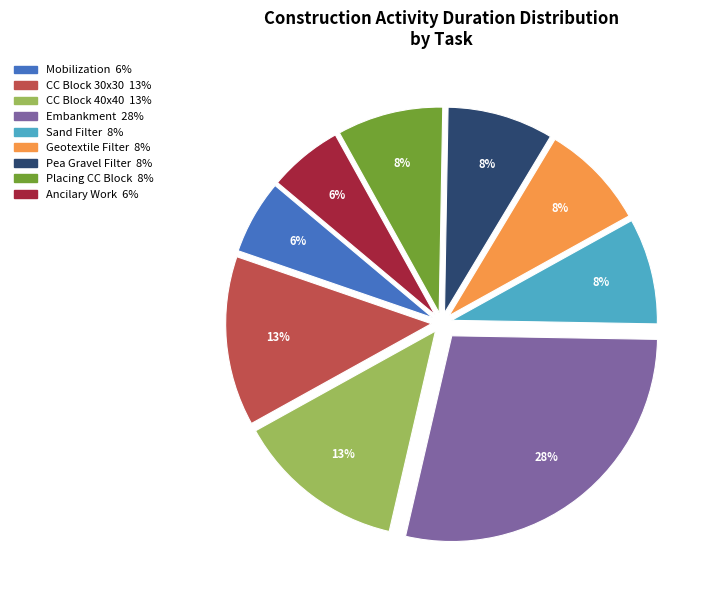

Is there a majority slice in this chart?

No